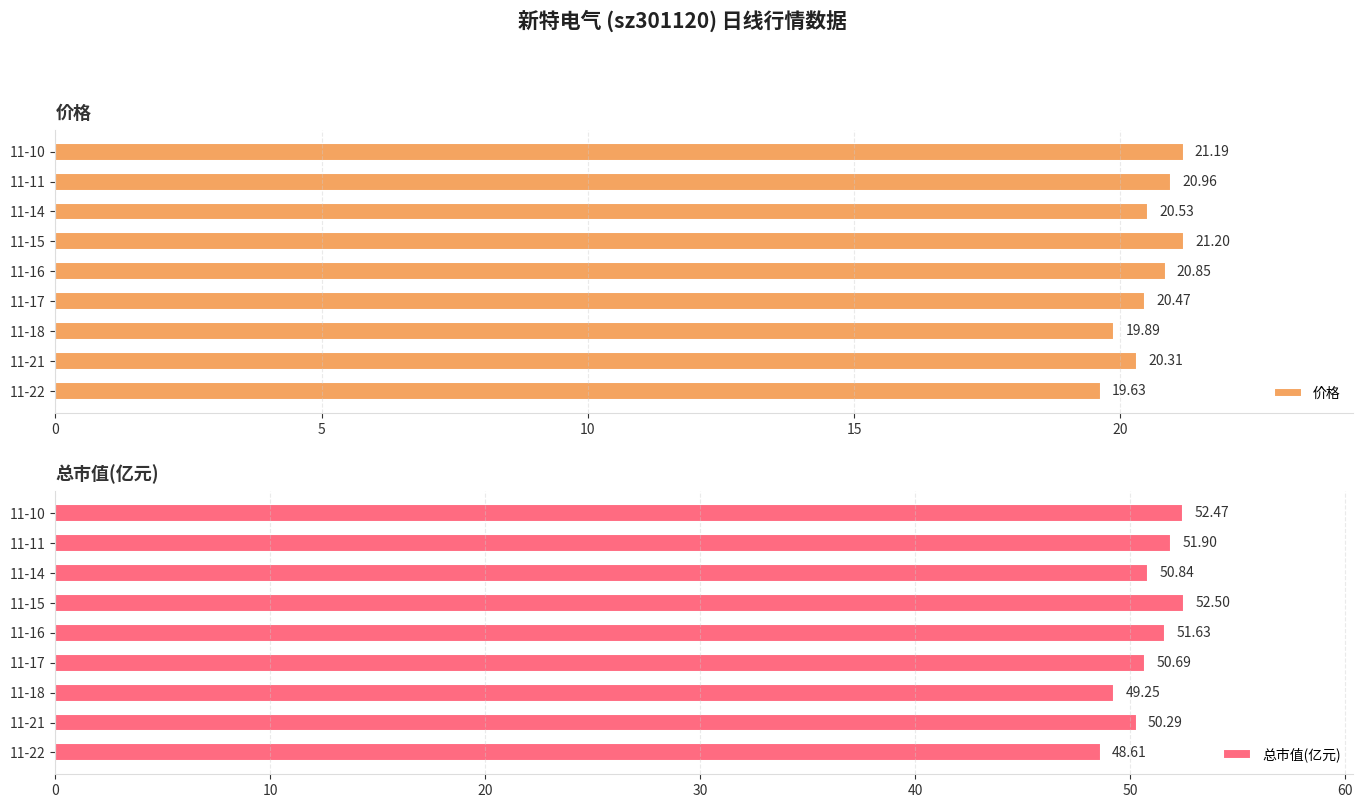

The value of 总市值(亿元) at 11-11 is 51.9. True or false?

True